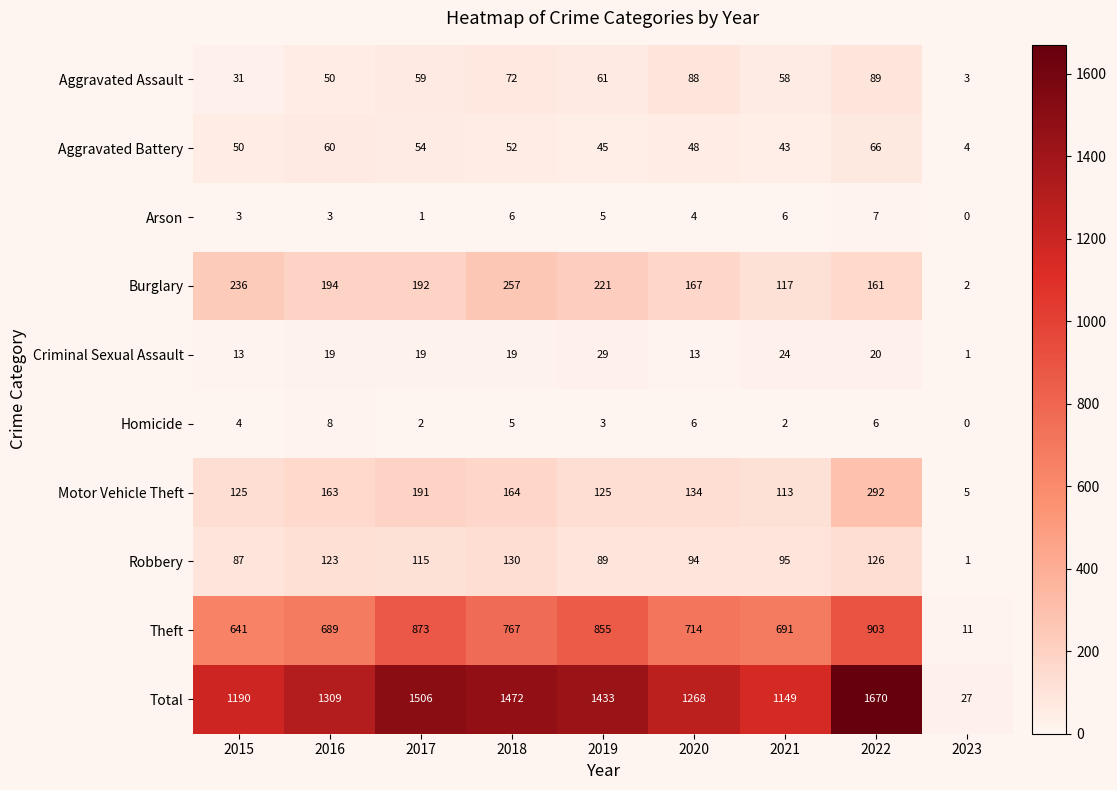

At how many categories does at least one series exceed 754?

8